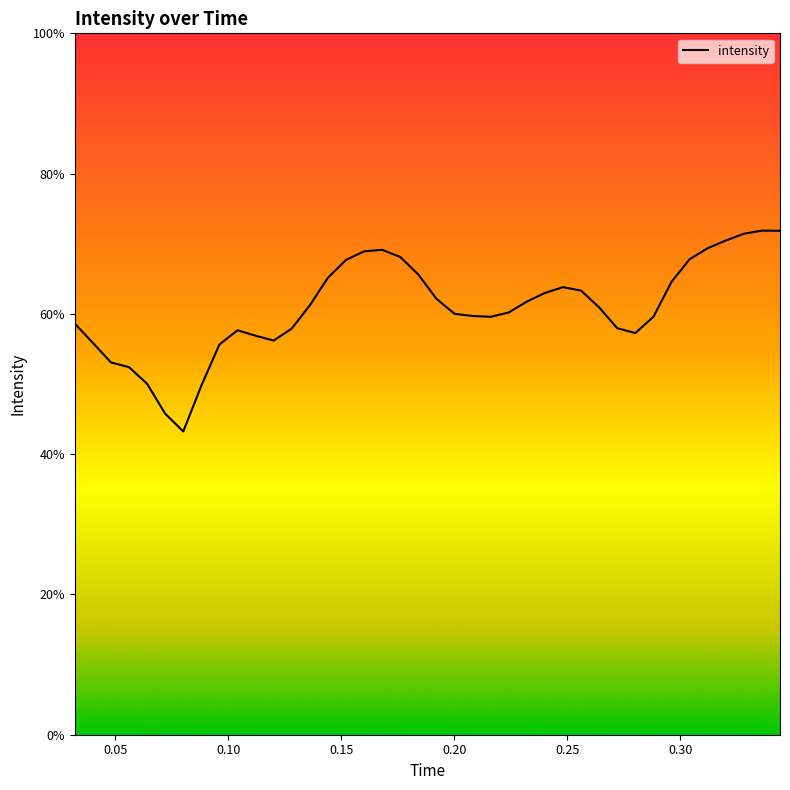

What is the greatest value displayed?

71.9